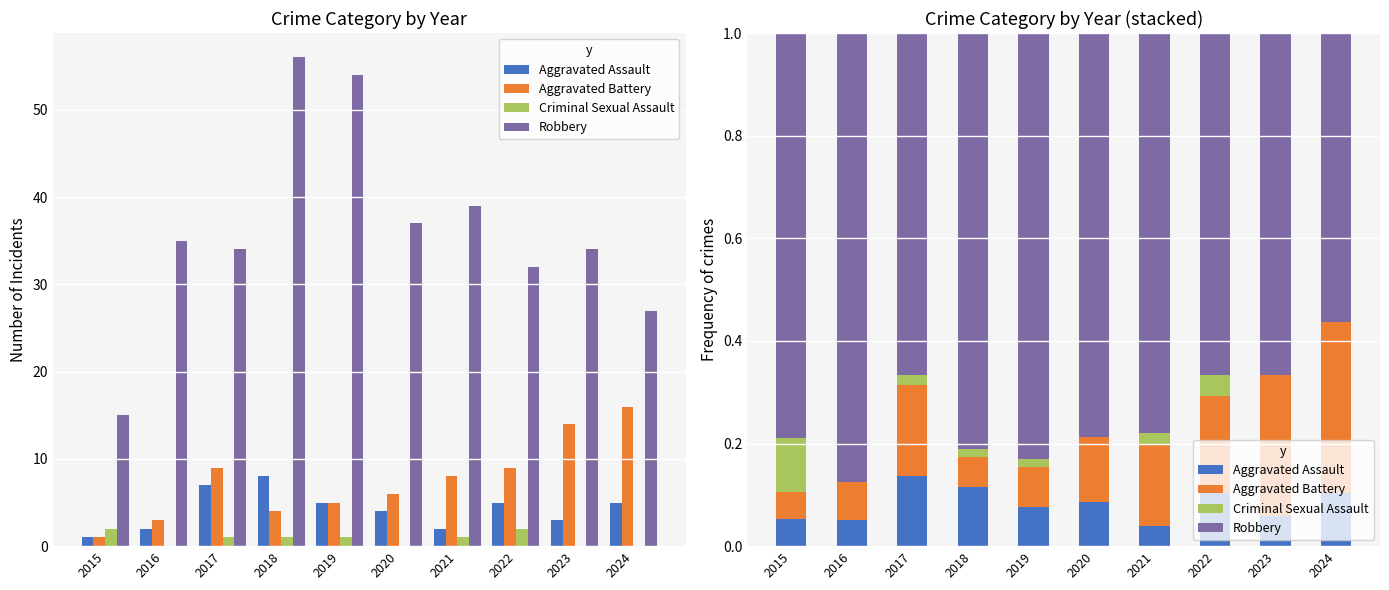

Which has a higher value, 2022 or 2021?

2022